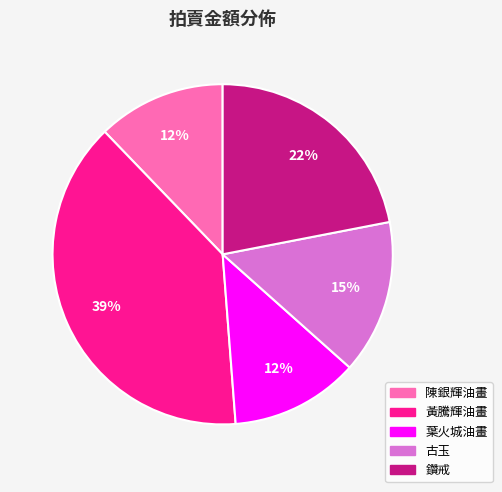

Which has a higher value, 鑽戒 or 黃騰輝油畫?

黃騰輝油畫